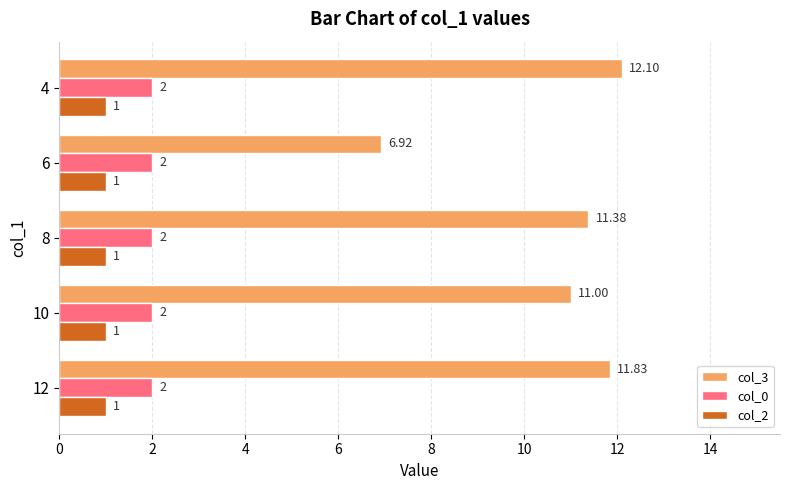

Which series changed the most between 10 and 6?

col_3